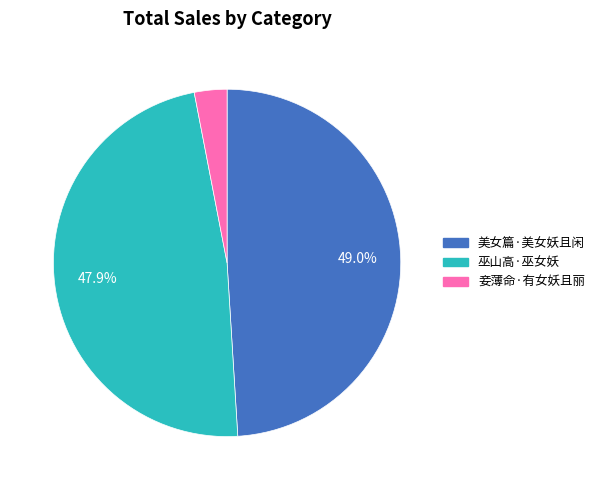

To the nearest percent, what is the average slice percentage?

33%